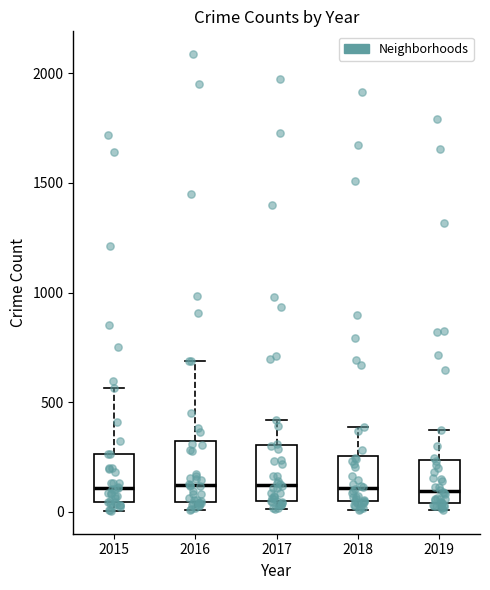

Reading left to right, transcribe this box plot: for each box, give where its median line is, the range the box spans, and where its two whiskers end, as read against the y-axis. The values are not printed on the chart, so give them approximately, as read against the axis.

2015: median 100, box 50 to 250, whiskers 0 to 550
2016: median 150, box 50 to 300, whiskers 0 to 700
2017: median 100, box 50 to 300, whiskers 0 to 400
2018: median 100, box 50 to 250, whiskers 0 to 400
2019: median 100, box 50 to 250, whiskers 0 to 400